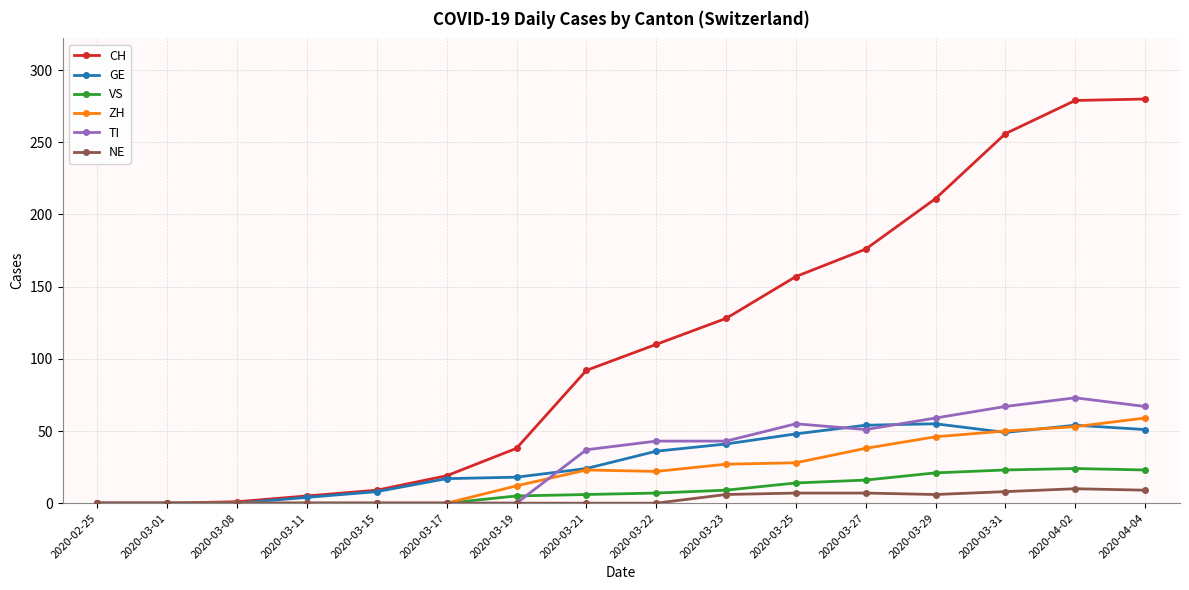

What is the maximum value shown in the chart?

280